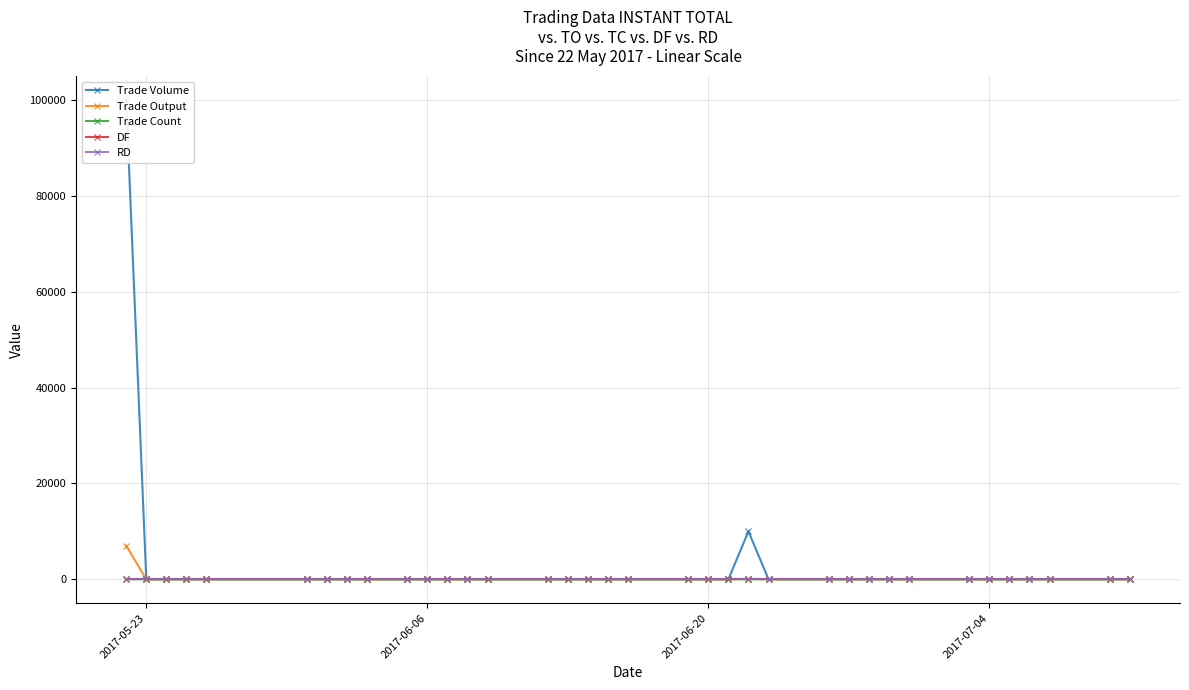

True or false: DF and Trade Output cross at least once.

False